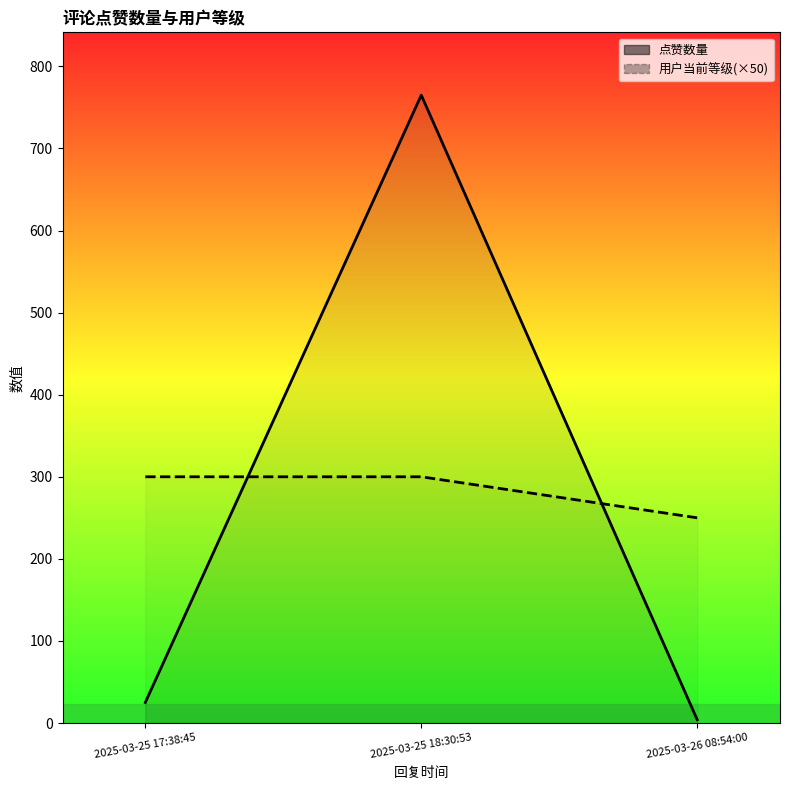

What is the label of the 2nd point from the right?

2025-03-25 18:30:53